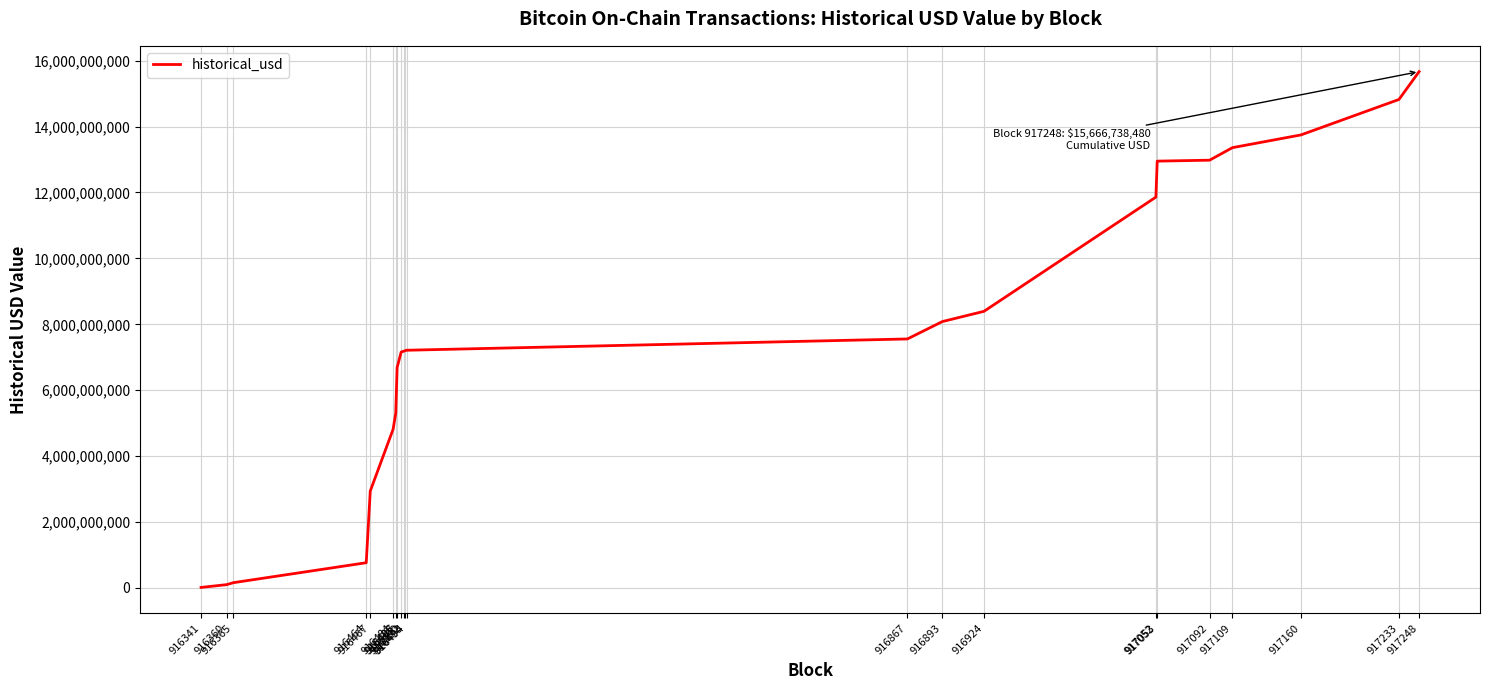

True or false: the data shows 3841615219.4 at 917233.

False